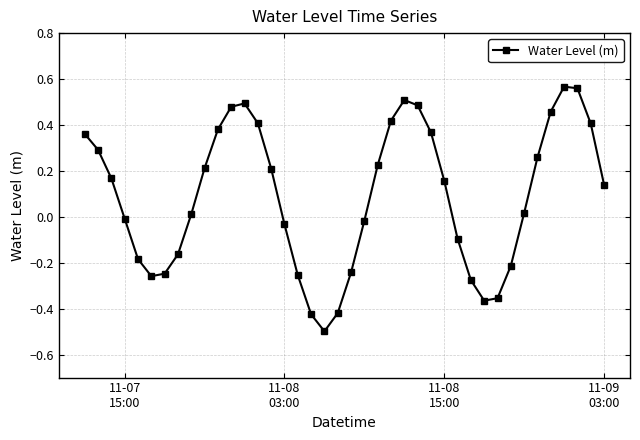

How many points are higher than both their immediate neighbors (excluding endpoints)?

3